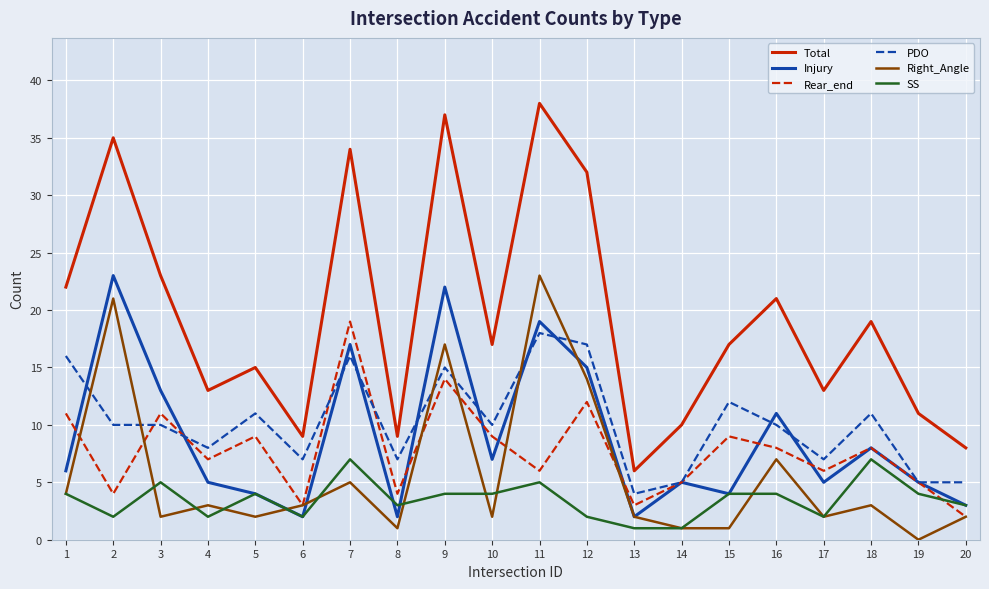

Which series has the largest total across all categories?

Total